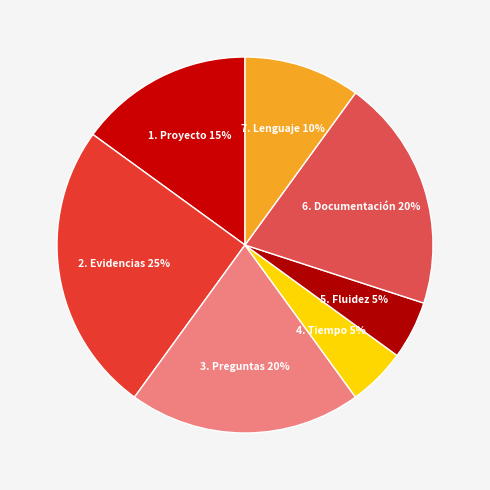

To the nearest percent, what portion does 6. Documentación represent?

20%